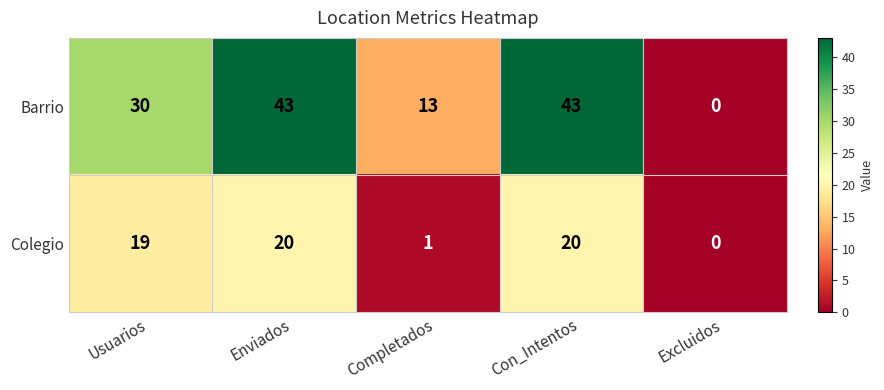

The value of Colegio at Completados is 0. True or false?

False